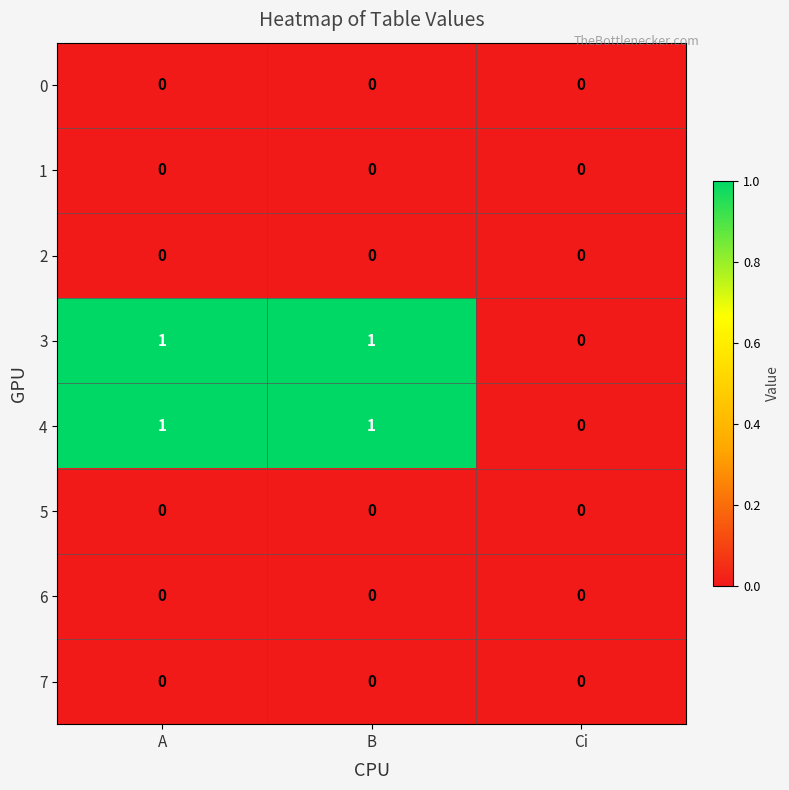

How many 4 values are between 0 and 1?

3